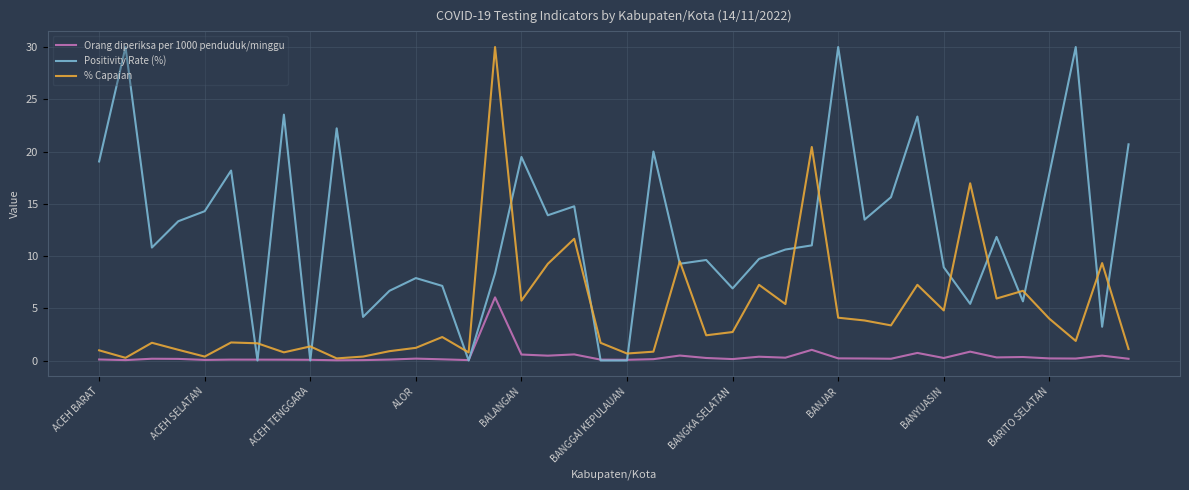

What is the greatest value displayed?

30.0